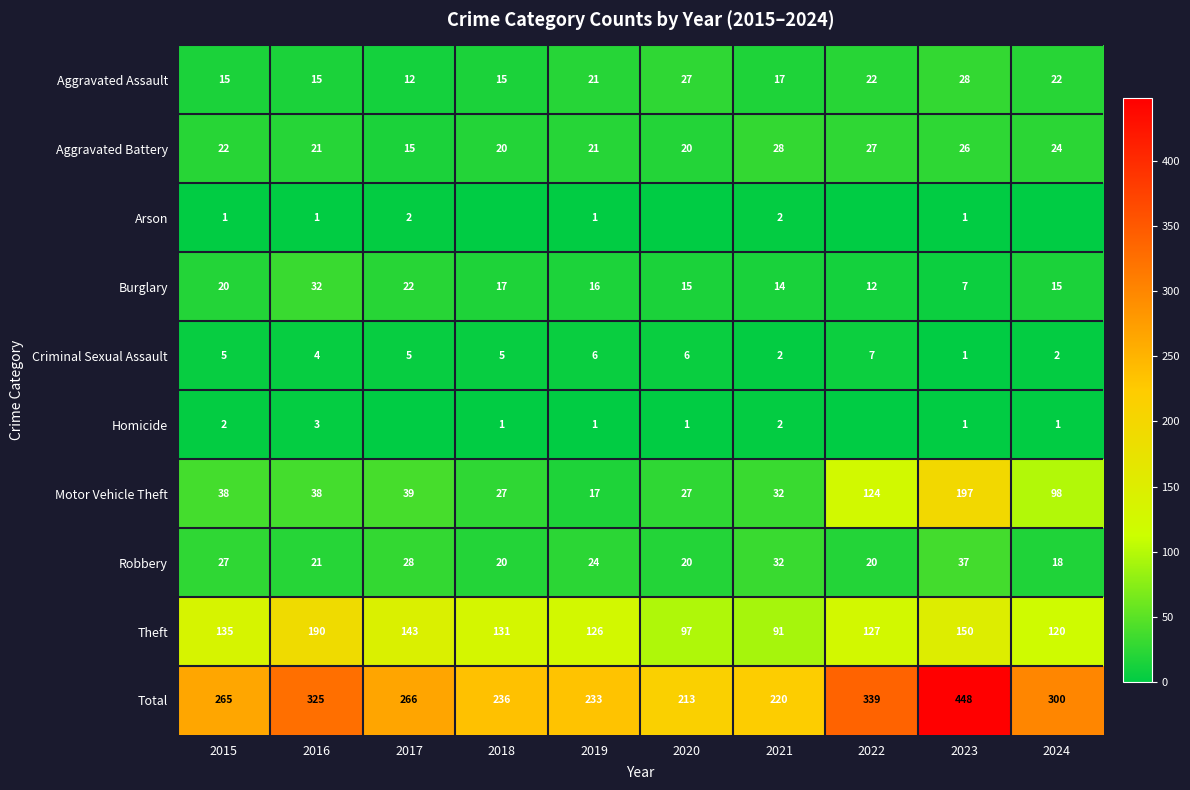

How many categories are shown in the chart?

10